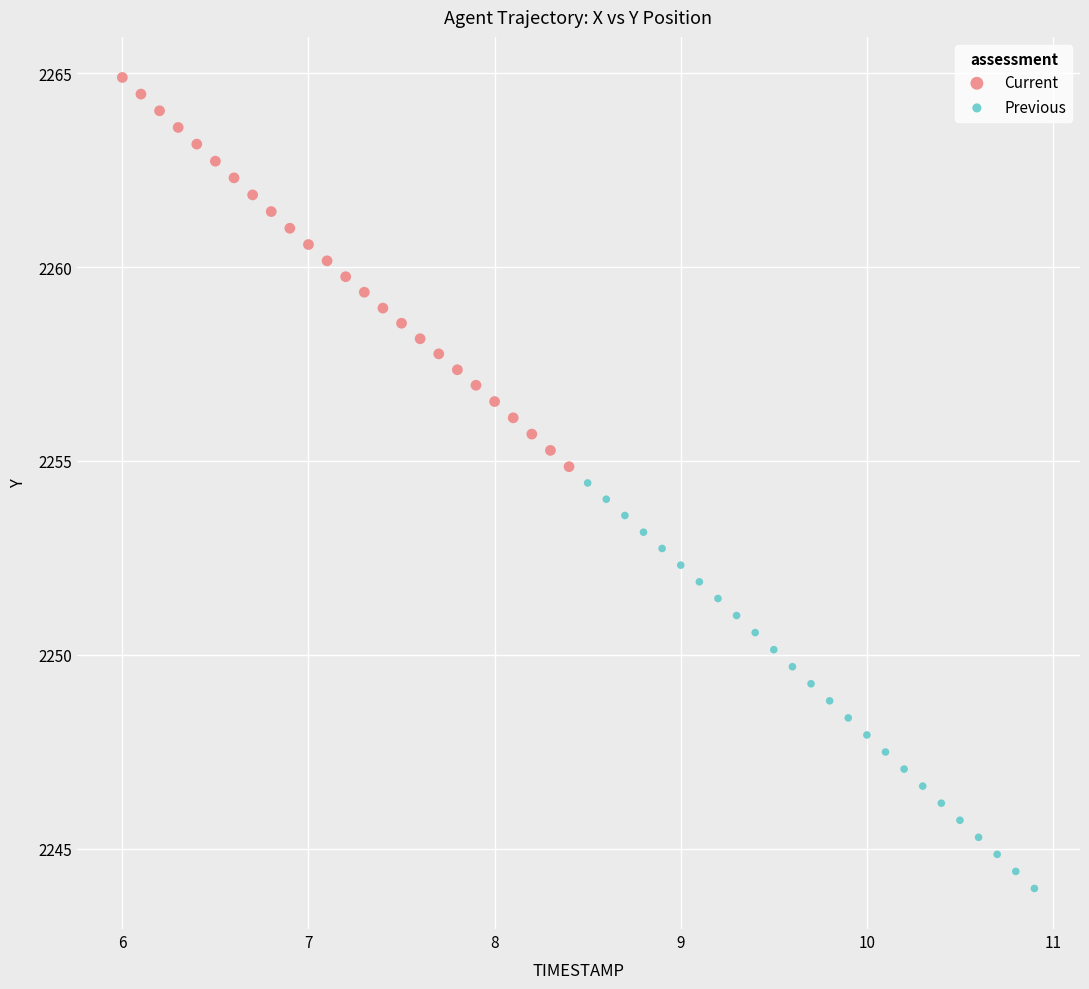

What are all the series names shown in the legend?

Current, Previous